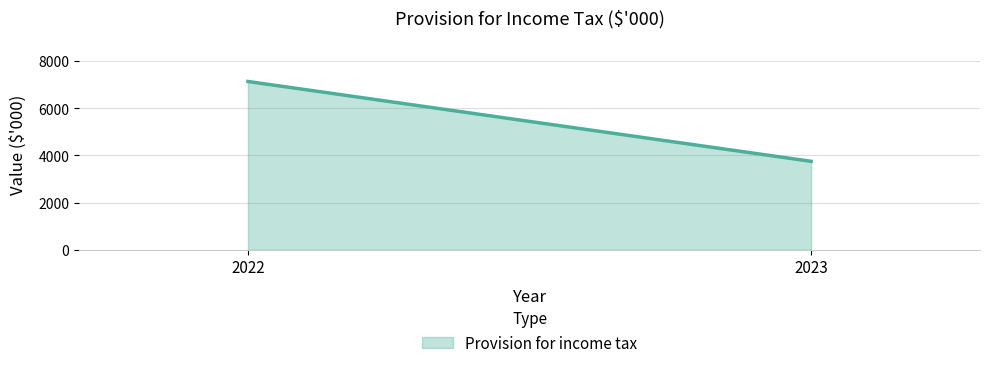

Reading left to right, what are all the values shown in this chart?

7134	3749